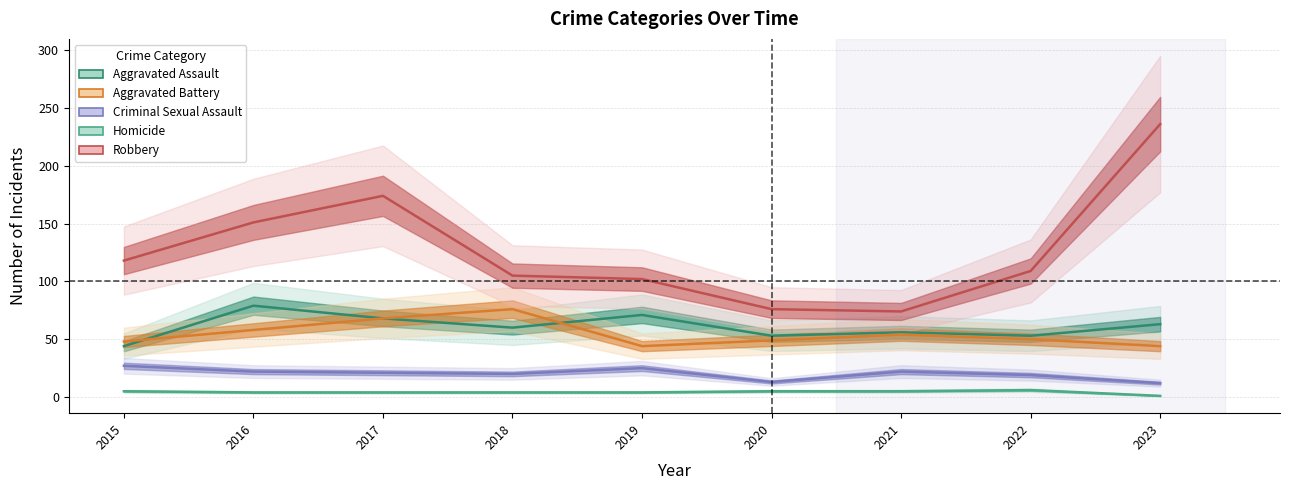

In Robbery, how many points are lower than both neighbors (excluding endpoints)?

1